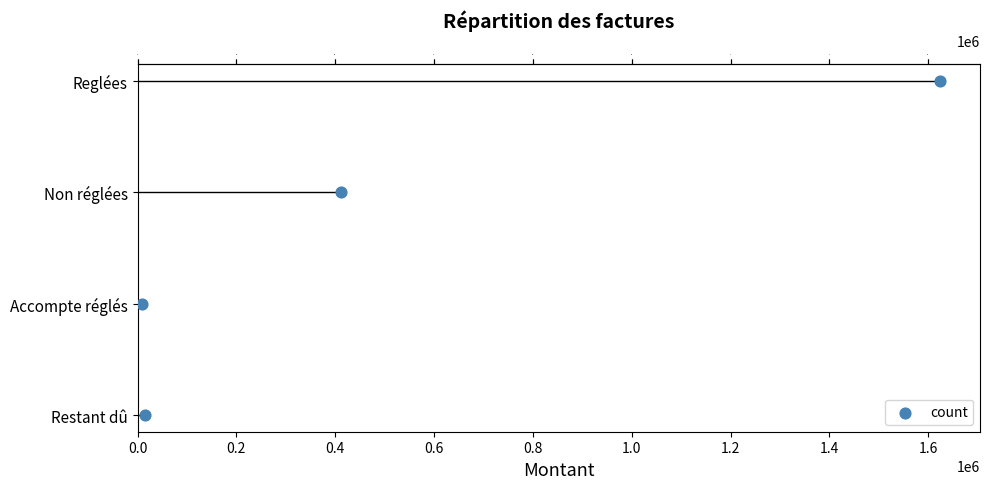

Which has a higher value, 0.6 or 0.4?

0.6